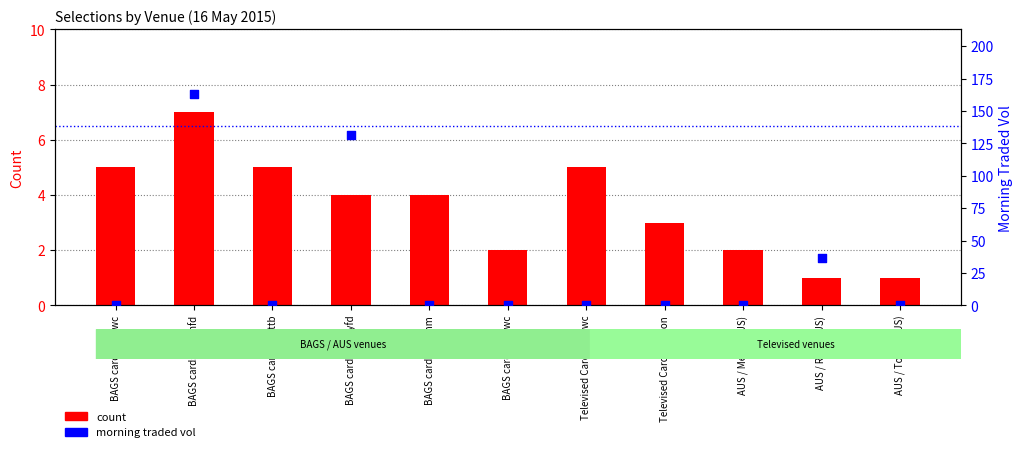

What is the total value across all series at Televised Cards / Wdon?

3.0